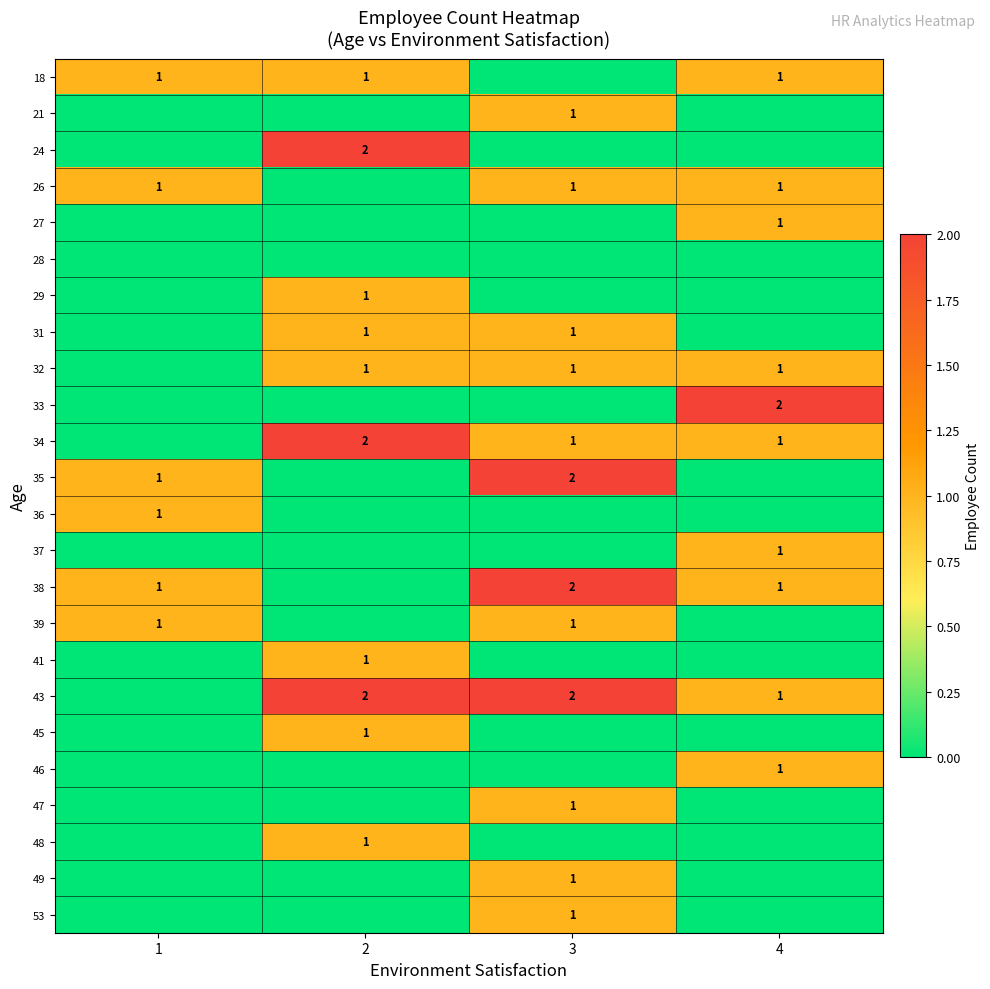

At which category is the sum across all series the highest?

3